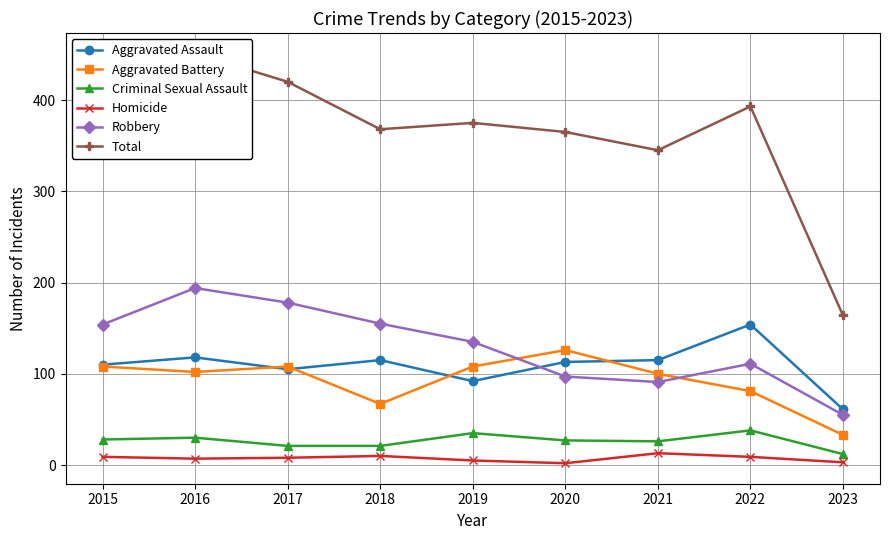

At 2020, list the series in order from largest to smallest.

Total, Aggravated Battery, Aggravated Assault, Robbery, Criminal Sexual Assault, Homicide